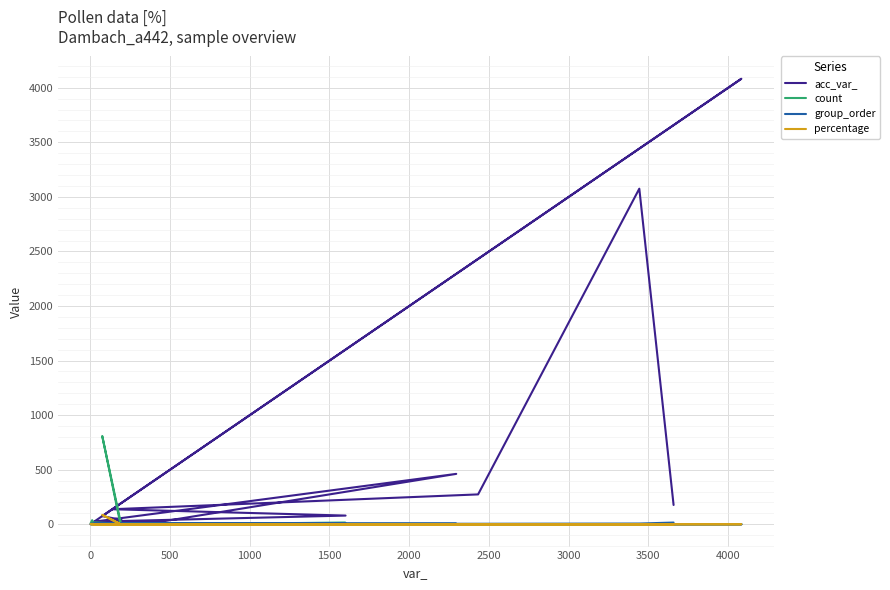

Which series has the widest spread of values?

acc_var_